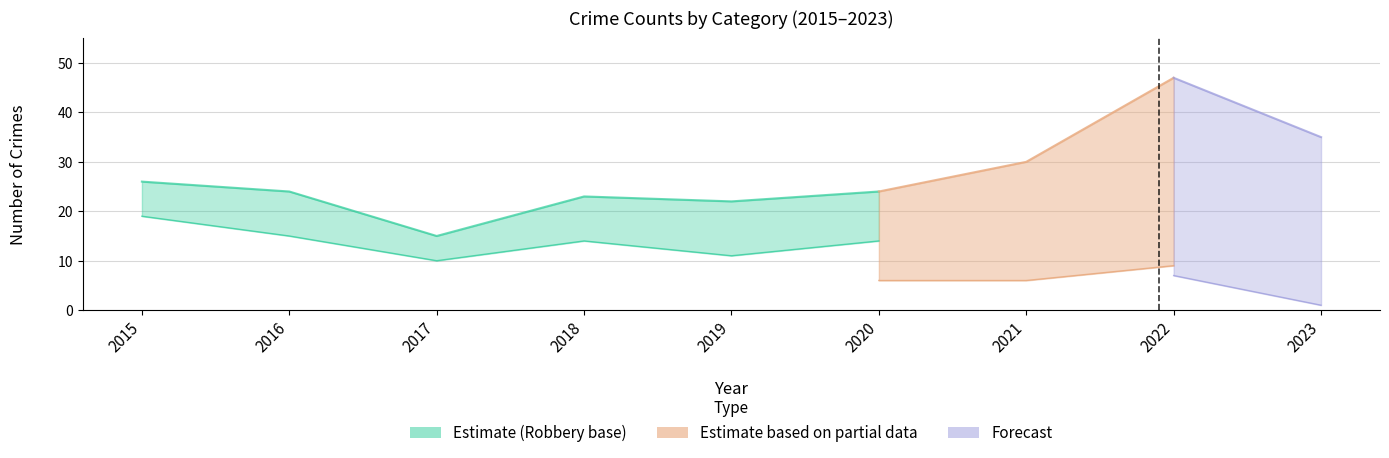

At which label does Robbery first exceed 15?

2015